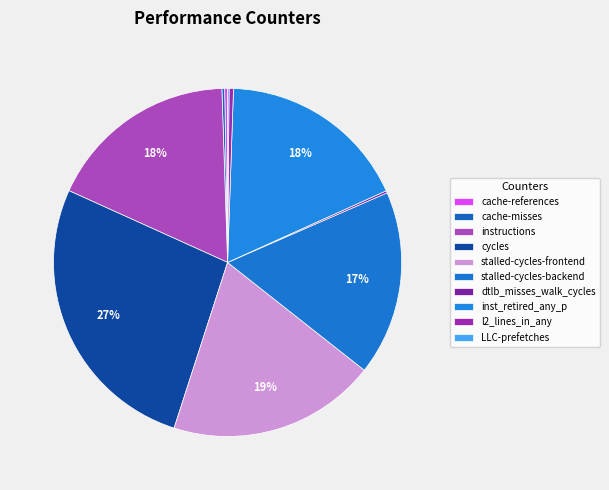

Which category has the biggest portion of the pie?

cycles